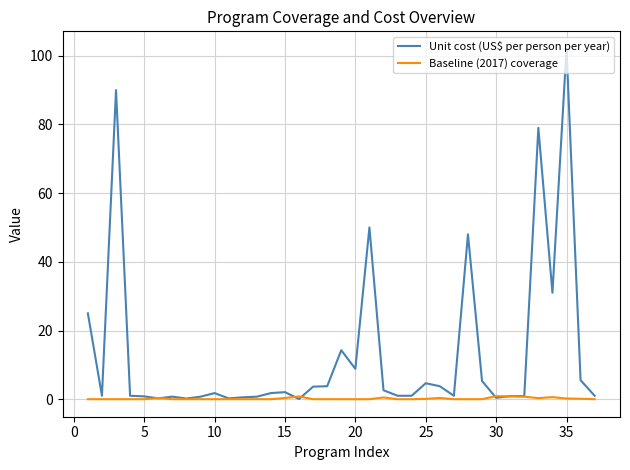

Which series has the largest range (max minus min)?

Unit cost (US$ per person per year)